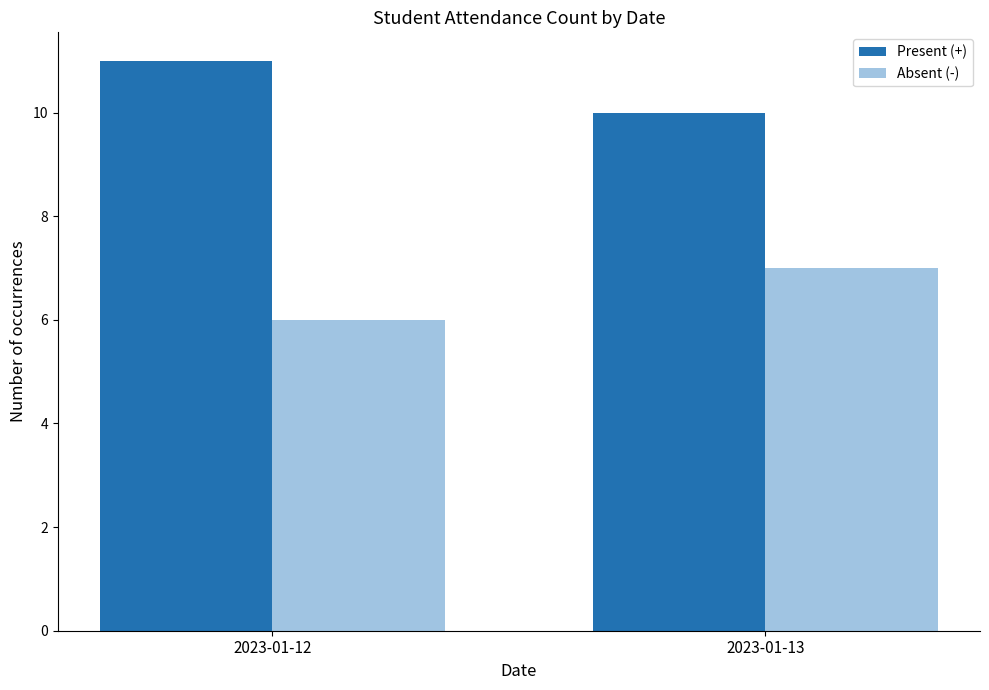

What is the sum of all Absent (-) values?

13